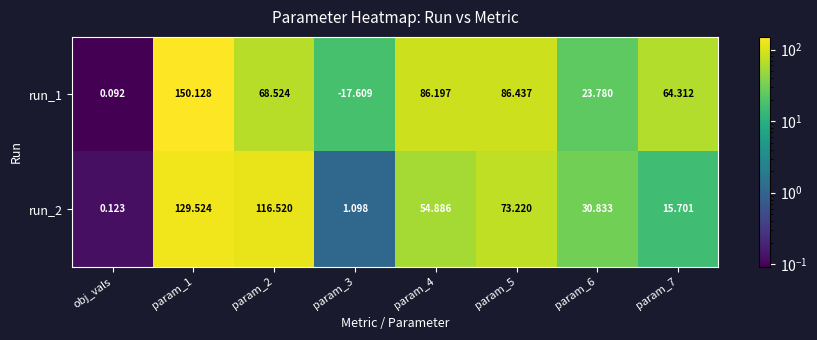

What is the spread (max minus min) of values at param_3?

18.7